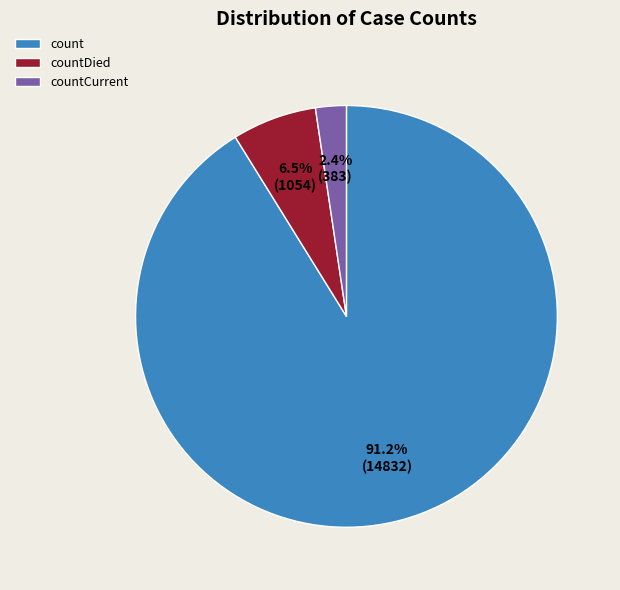

Rank the categories by value from highest to lowest.

count, countDied, countCurrent